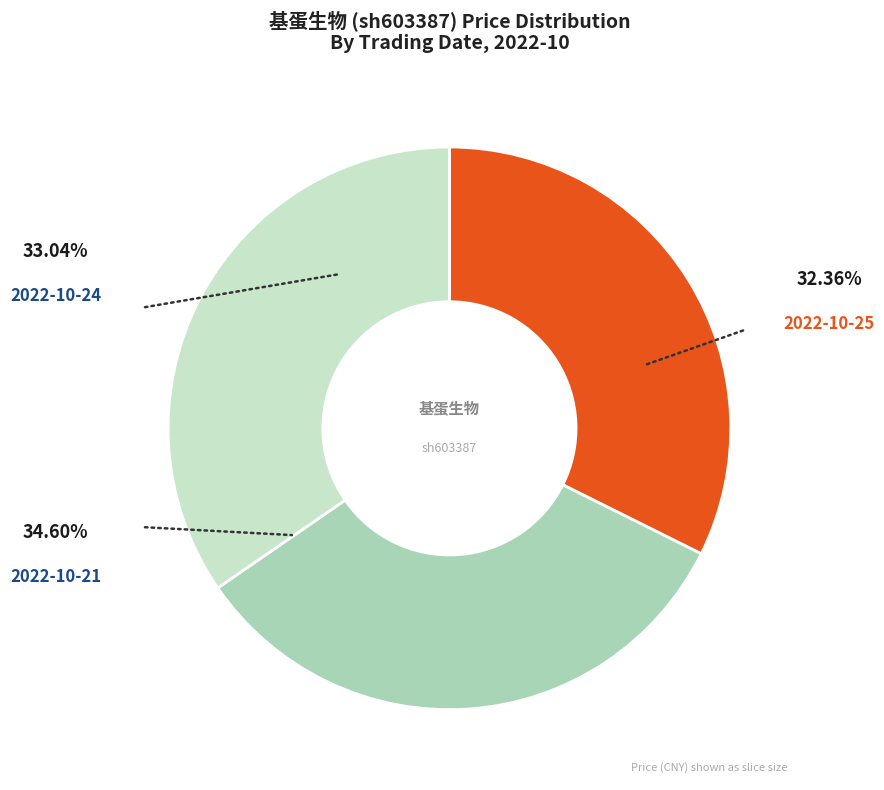

Is there a majority slice in this chart?

No